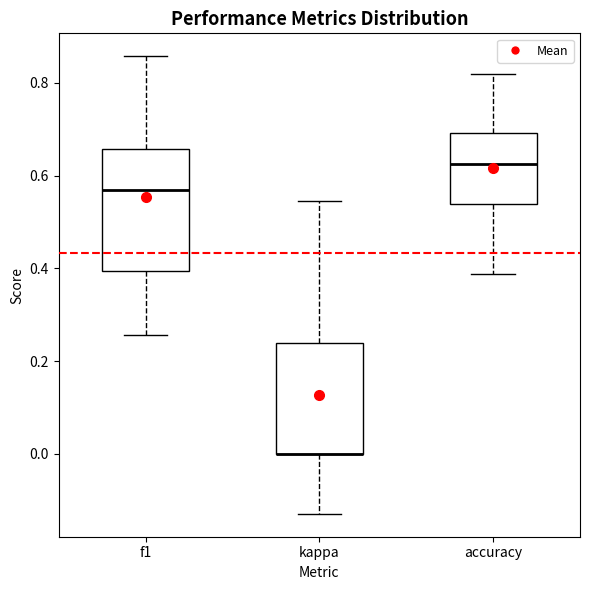

Reading left to right, read every box against the y-axis: the position of its median line, the range the box covers, and the ends of its whiskers. The values are not printed on the chart, so give them approximately, as read against the axis.

f1: median 0.56, box 0.40 to 0.66, whiskers 0.26 to 0.86
kappa: median 0.00 (drawn on the box's lower edge), box 0.00 to 0.24, whiskers -0.12 to 0.54
accuracy: median 0.62, box 0.54 to 0.70, whiskers 0.38 to 0.82